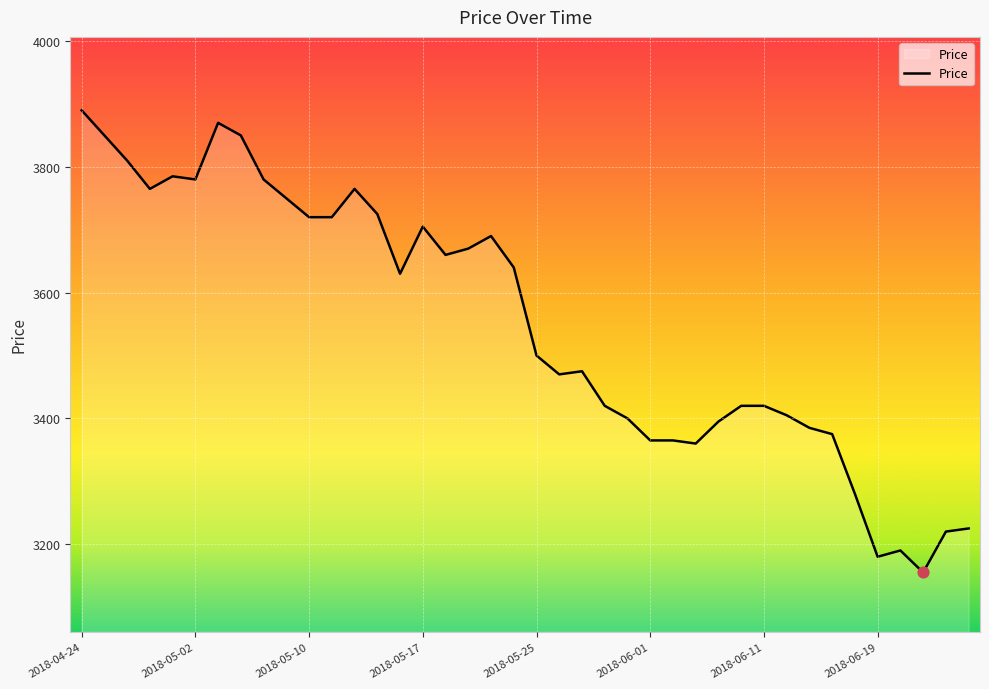

What is the minimum value shown in the chart?

3155